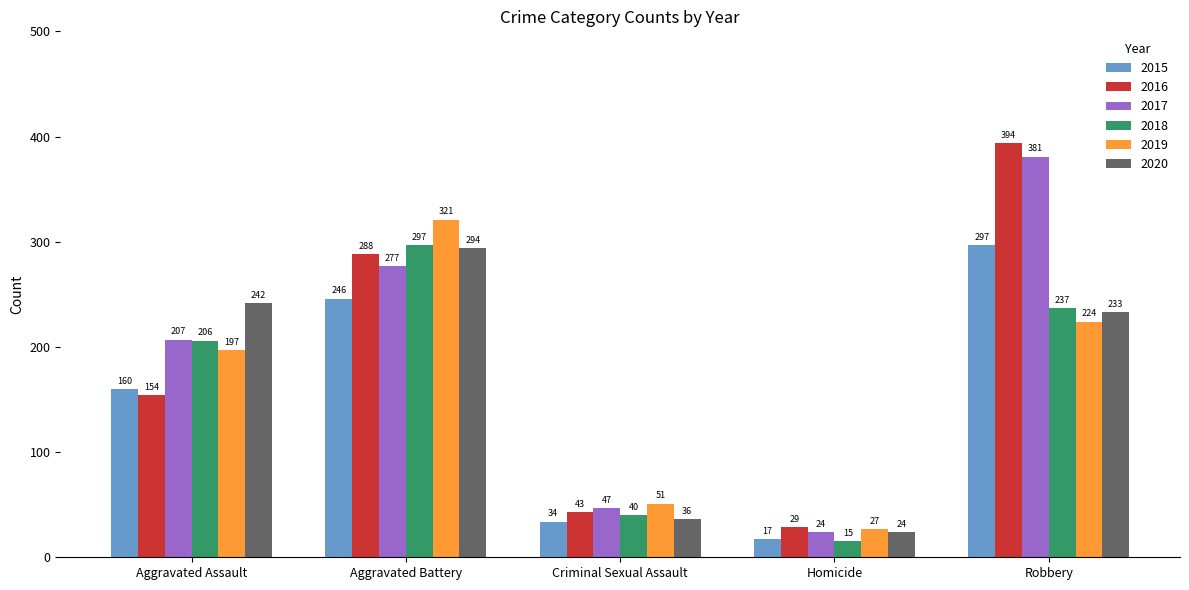

Where is 2016 nearest to the value 211?

Aggravated Assault